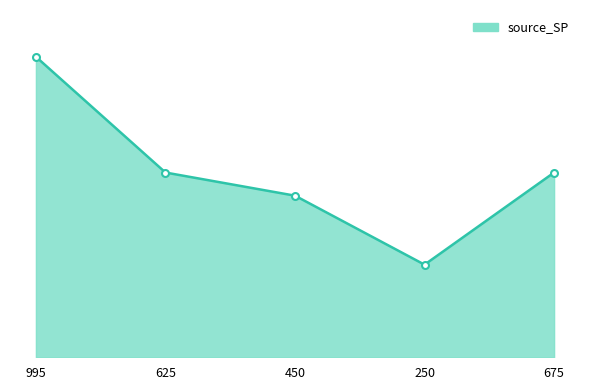

Is this an area chart (filled region under the line)?

Yes